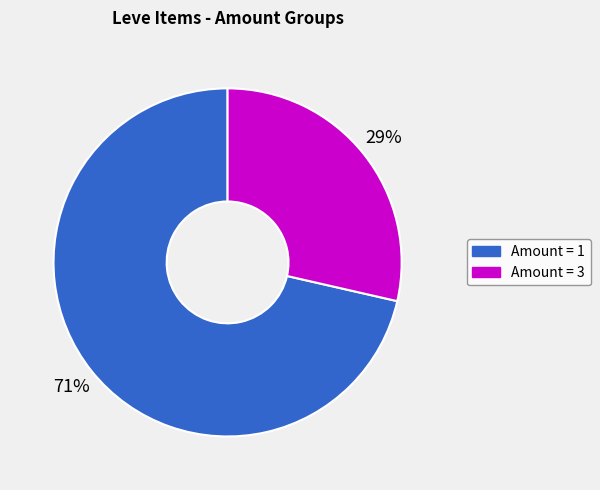

Is there any slice that represents more than half of the pie?

Yes